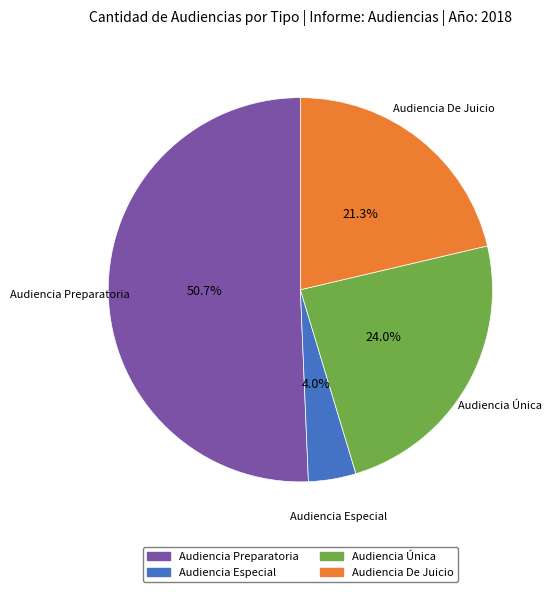

To the nearest percent, what is the difference between the largest and smallest slice percentages?

47%